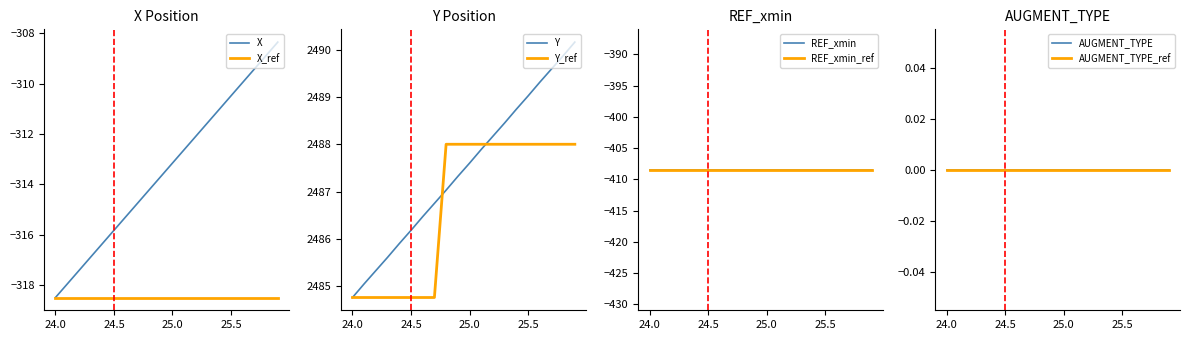

List the labels in order of Y value, smallest first.

24.0, 24.1, 24.2, 24.3, 24.4, 24.5, 24.6, 24.7, 24.8, 24.9, 25.0, 25.1, 25.2, 25.3, 25.4, 25.5, 25.6, 25.7, 25.8, 25.9